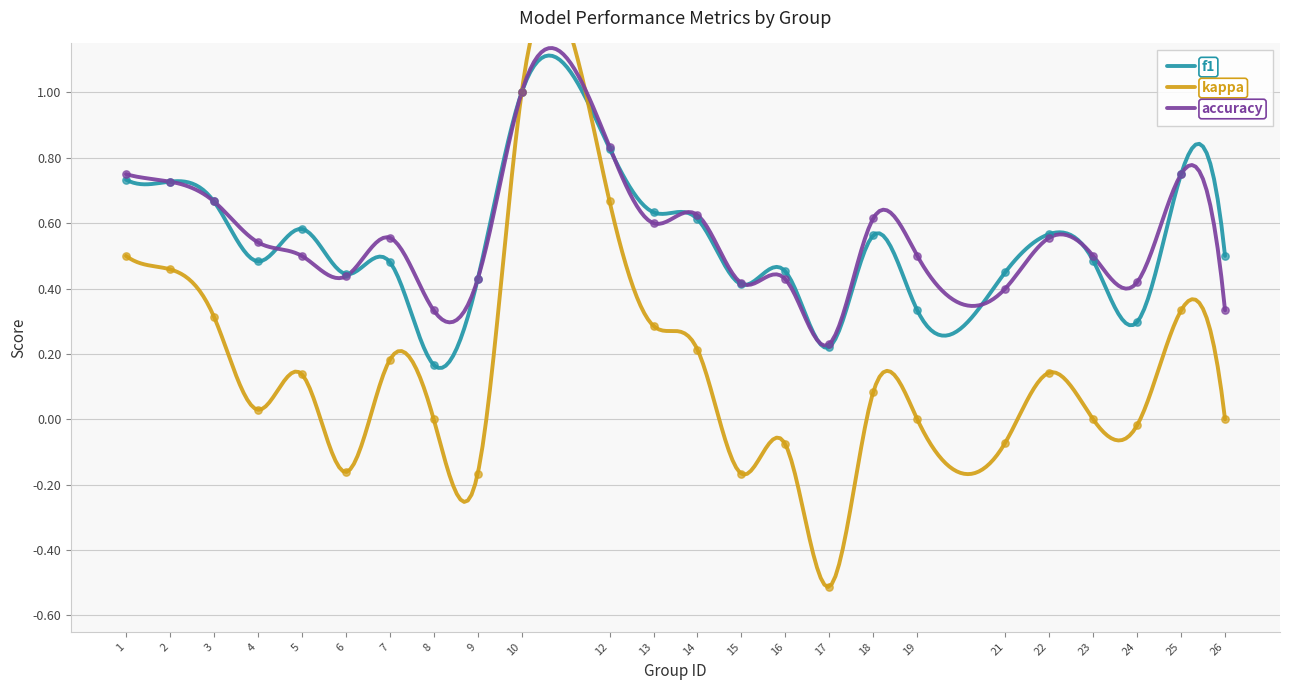

What are all the series names shown in the legend?

f1, kappa, accuracy